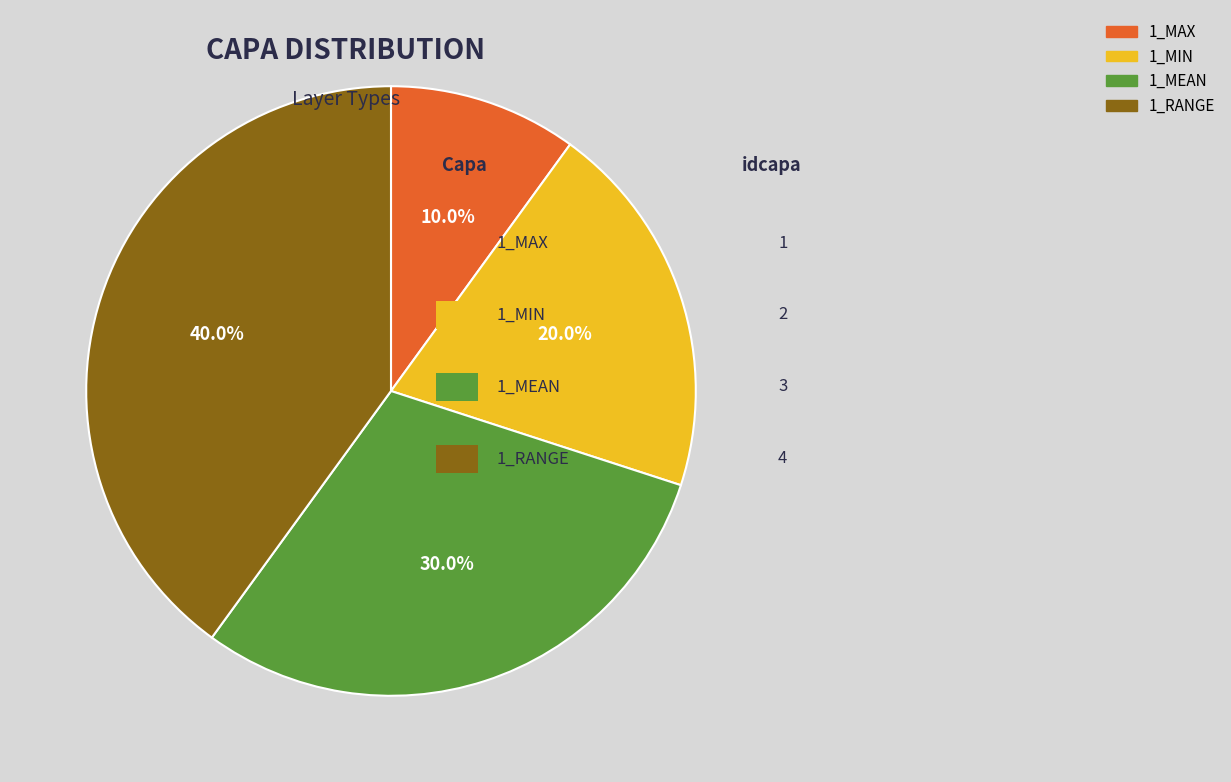

What is the largest slice in the pie chart?

1_RANGE